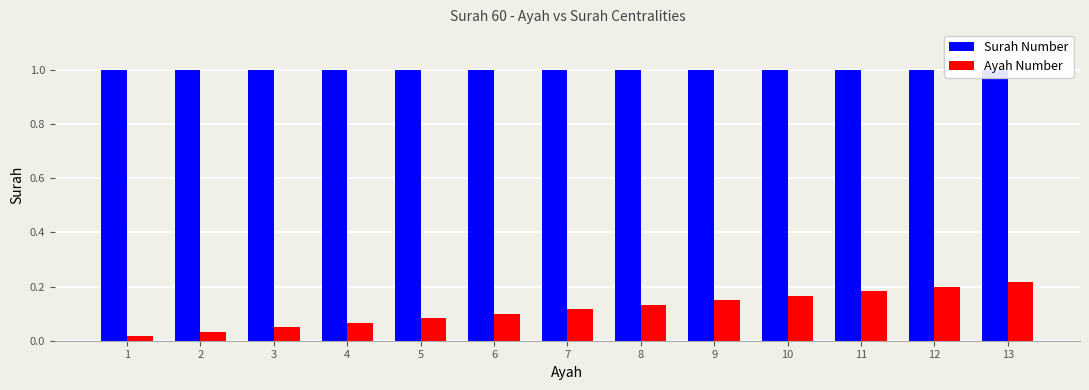

Is it true that Ayah Number equals 0.1 at 8?

True